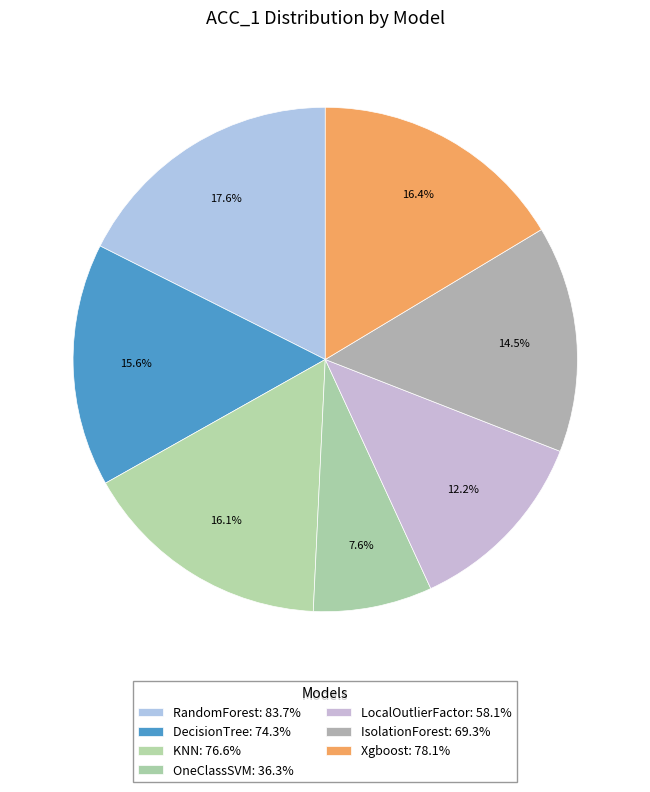

Count the number of slices in the pie.

7